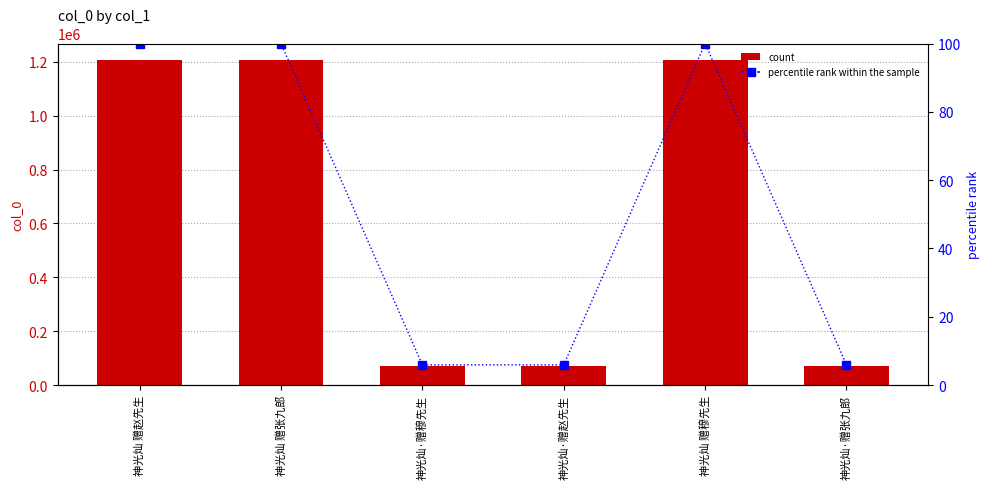

What value does the percentile rank within the sample series have at 神光灿·赠穆先生?

5.9